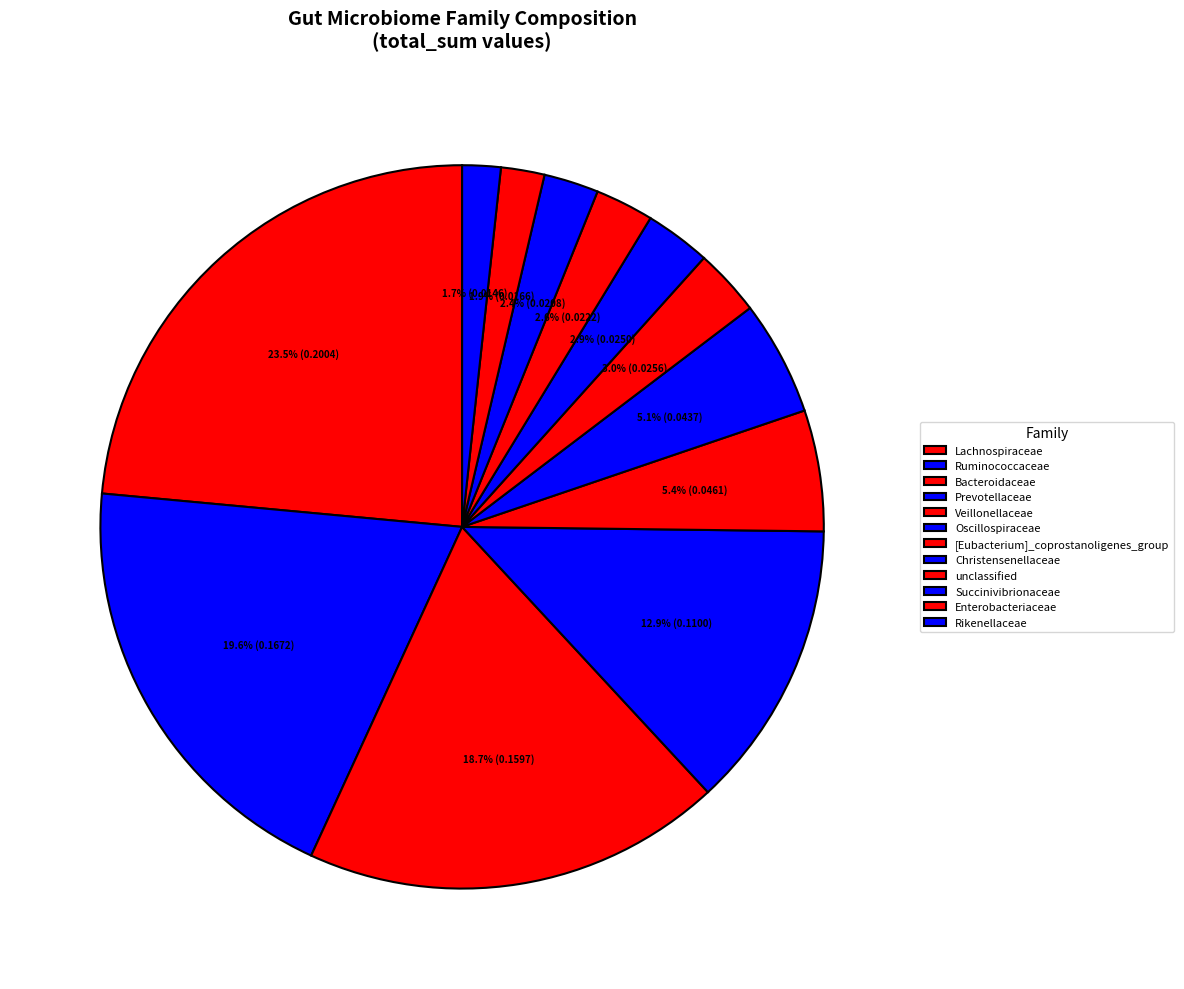

Is Lachnospiraceae the majority of the pie?

No